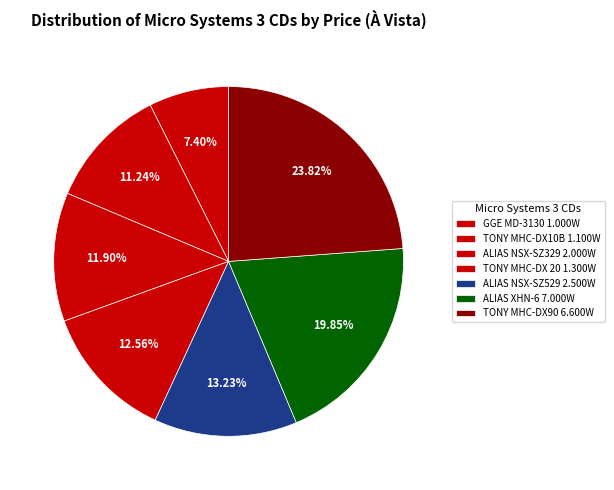

To the nearest percent, what is the difference between the largest and smallest slice percentages?

16%